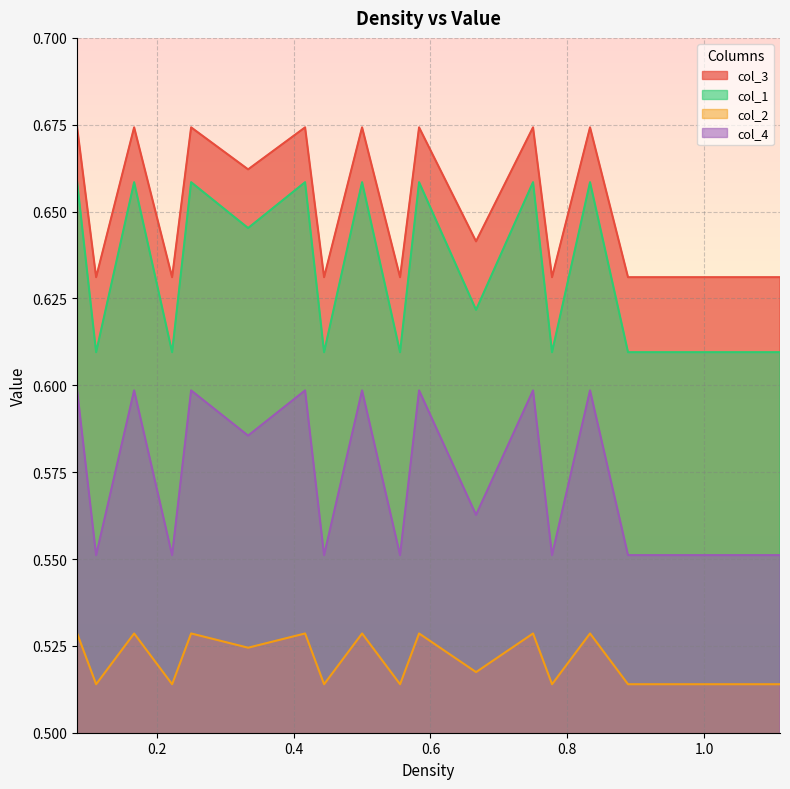

Between 0.666666666667 and 1.11111111111, which is larger?

0.666666666667